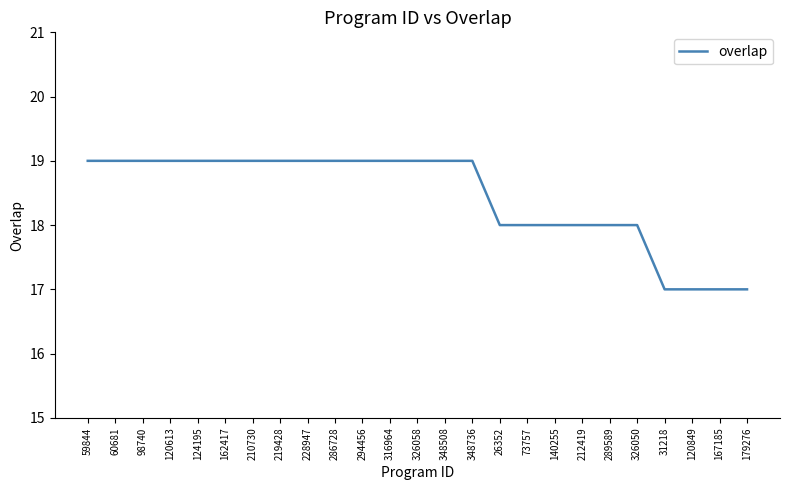

What is the difference between the second highest and minimum values?

2